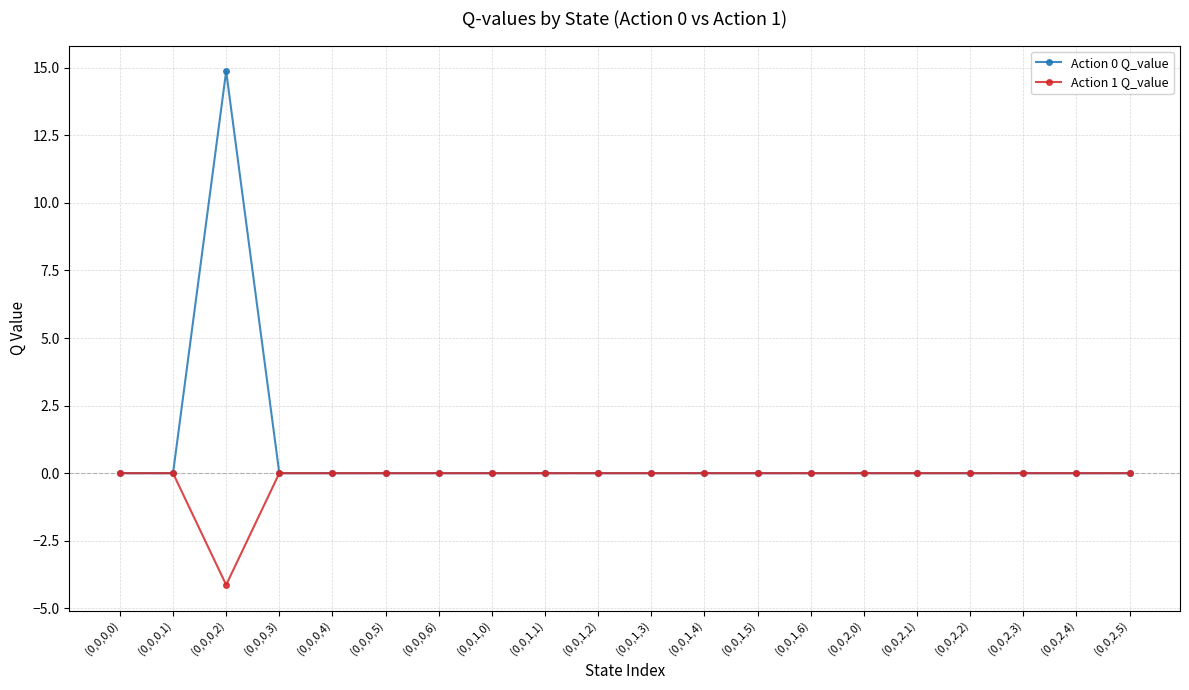

Which series has the largest total across all categories?

Action 0 Q_value